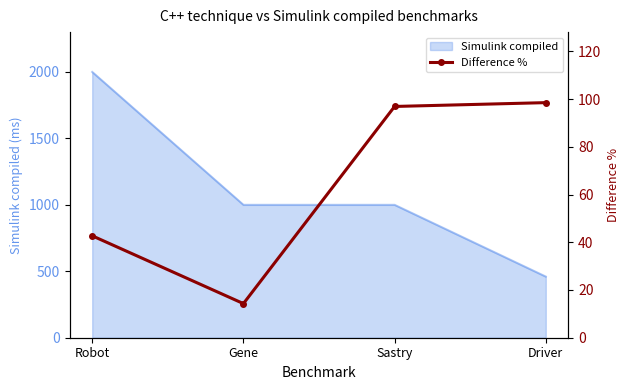

What is the highest value of the Simulink compiled series?

2000